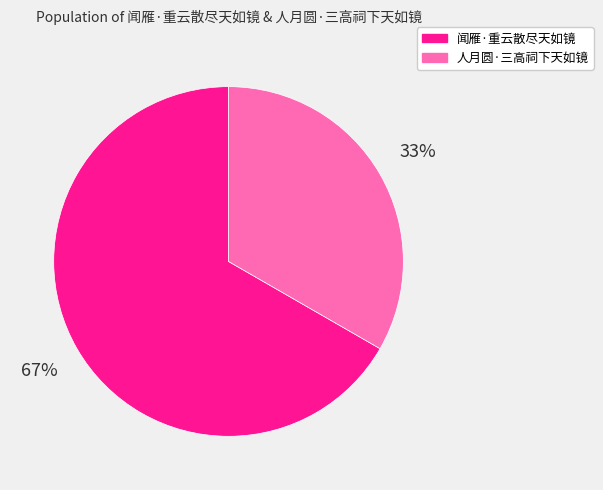

The 闻雁·重云散尽天如镜 slice represents 81% of the pie. True or false?

False